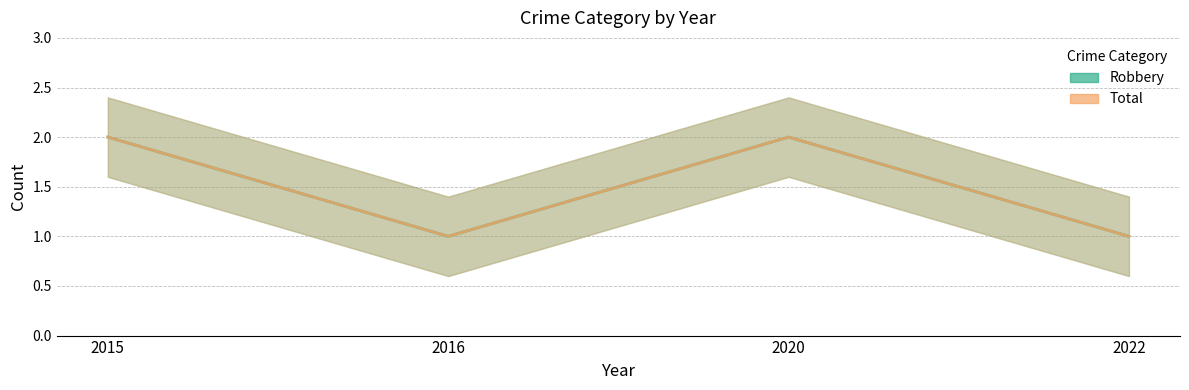

Read the 2022 value at Robbery.

1